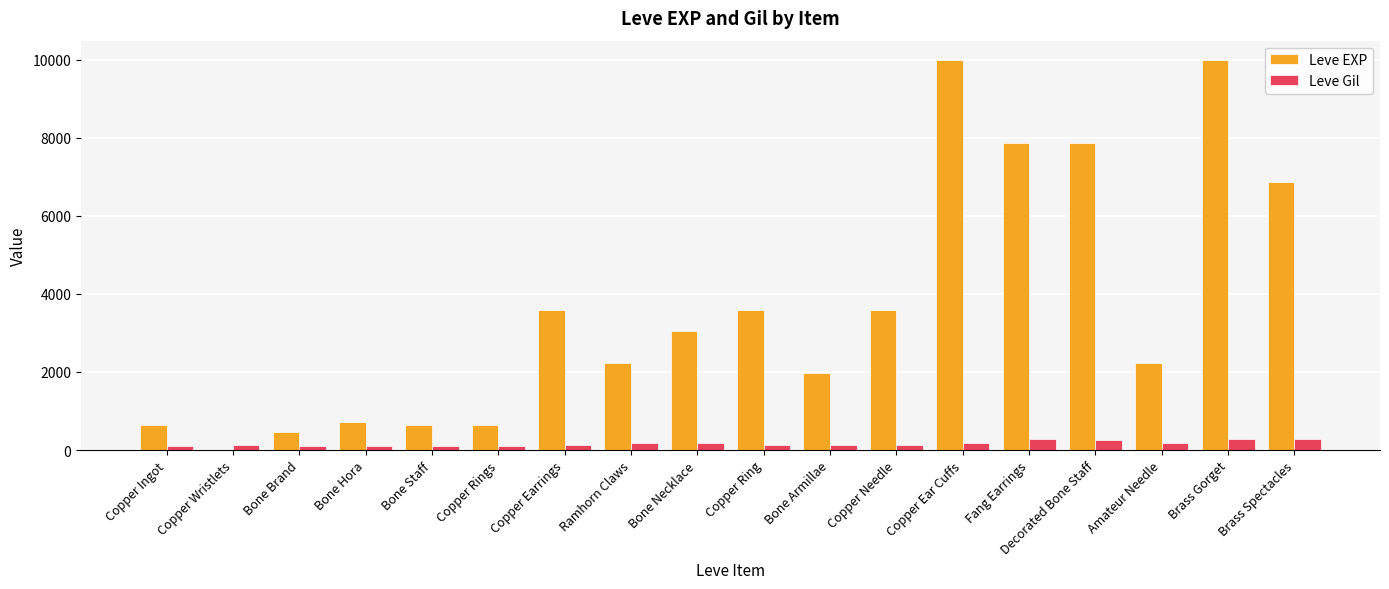

The Leve EXP series shows 3600 at Copper Earrings. True or false?

True